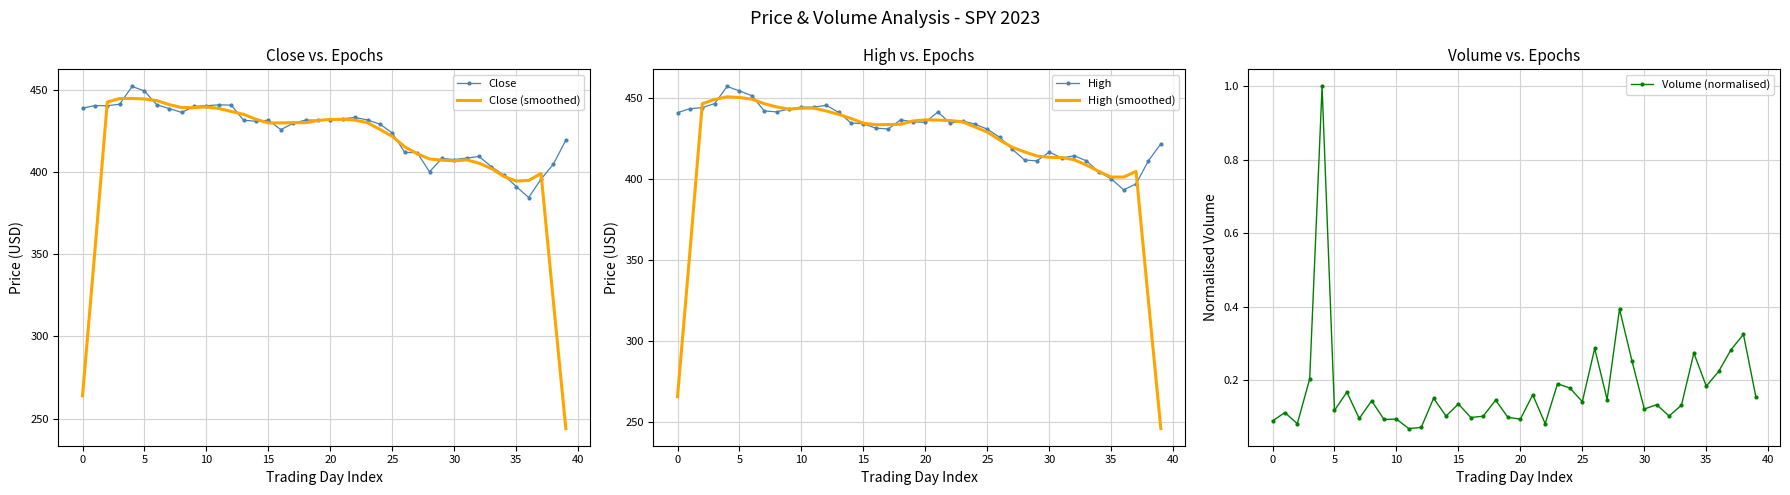

True or false: High and Close intersect in this chart.

False